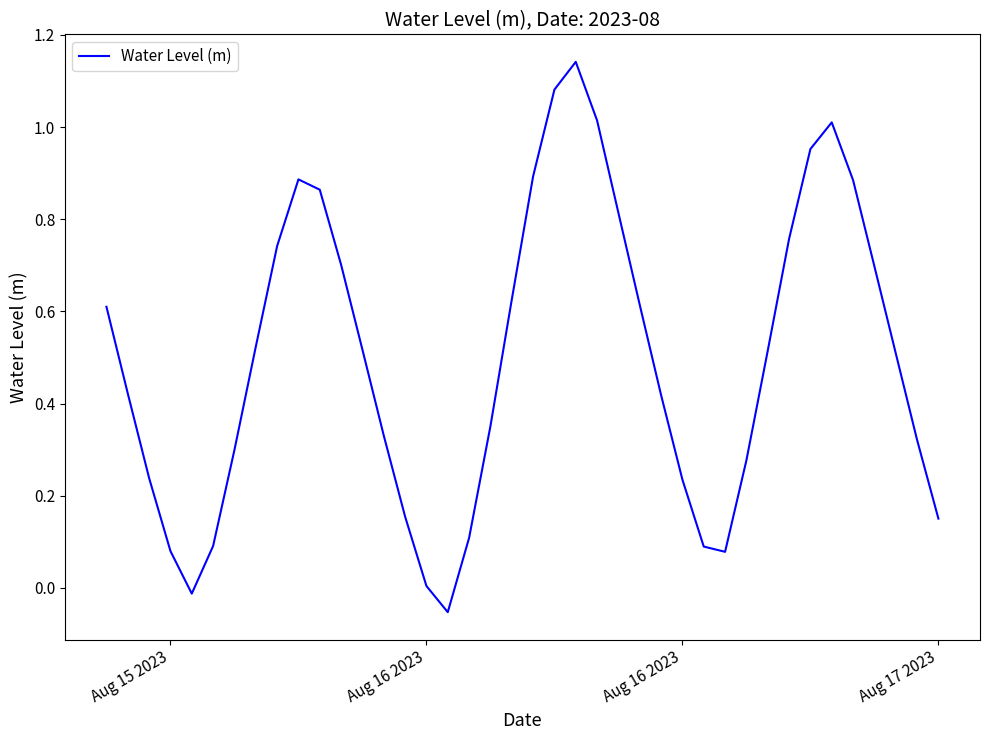

What is the difference between the maximum and minimum values?

1.2